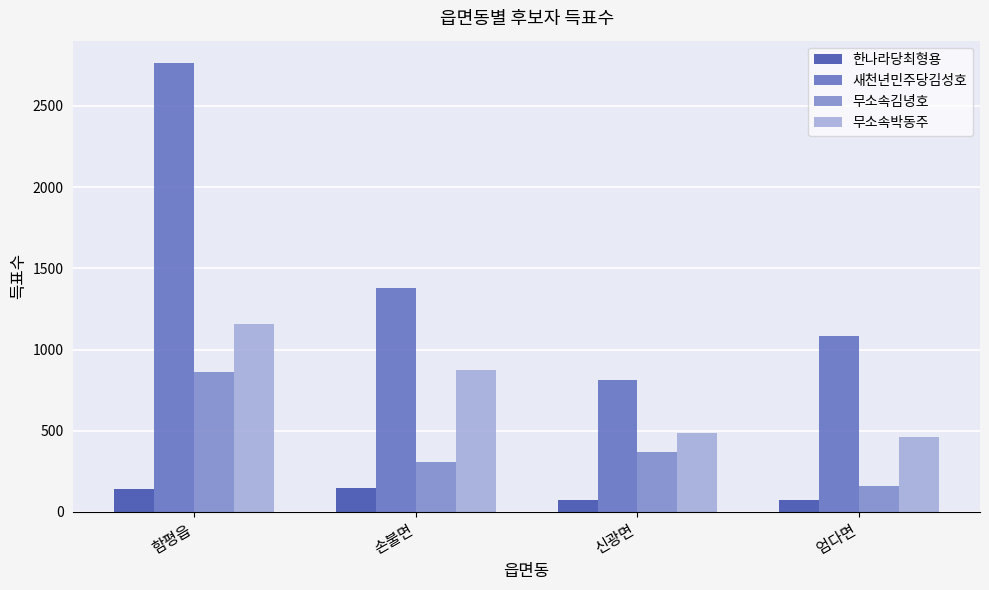

Which series has the largest range (max minus min)?

새천년민주당김성호